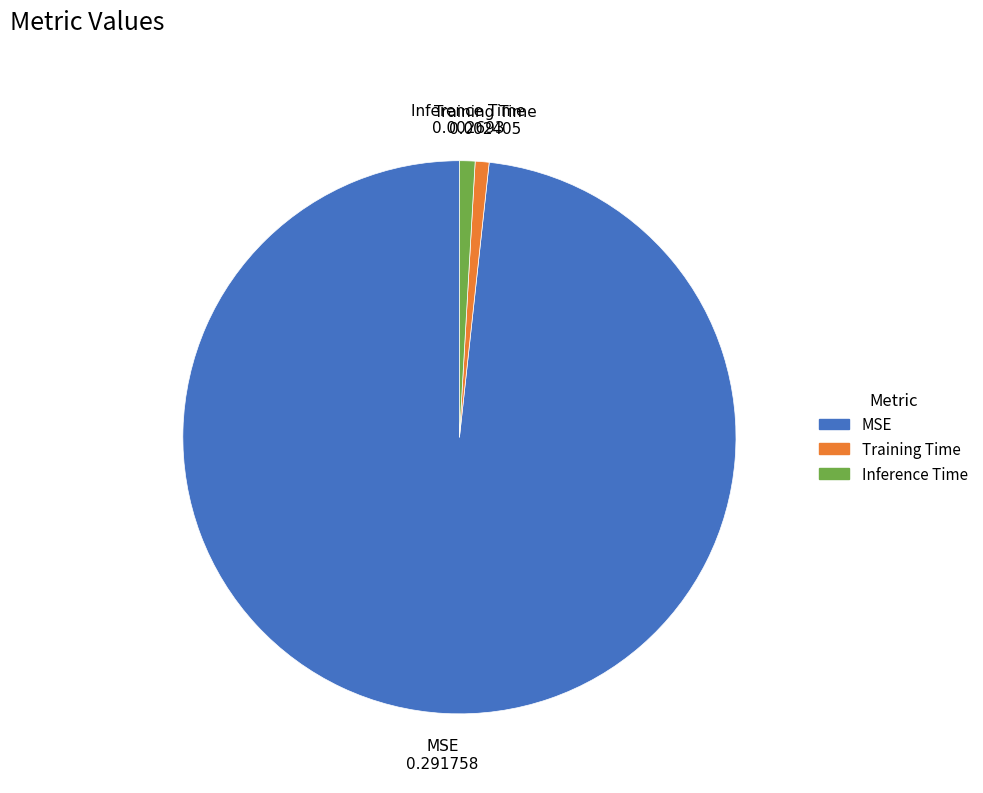

Count the number of slices in the pie.

3